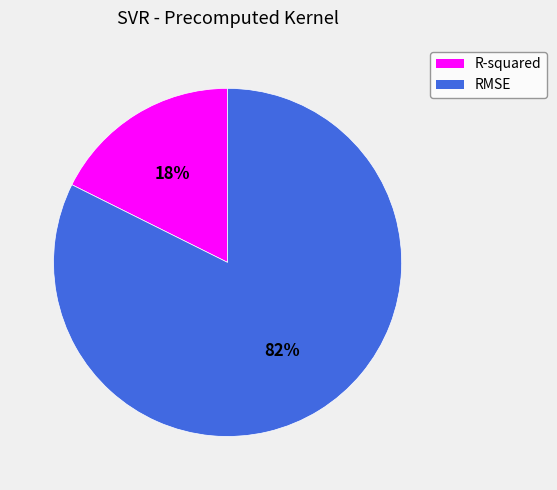

Does RMSE account for over 50% of the chart?

Yes